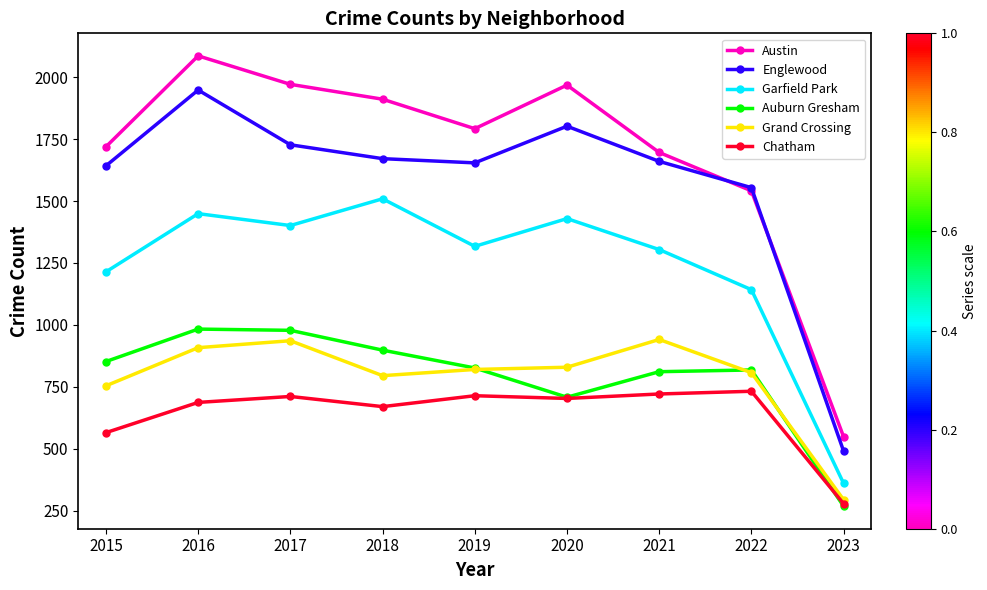

In Auburn Gresham, how many points are lower than both neighbors (excluding endpoints)?

1